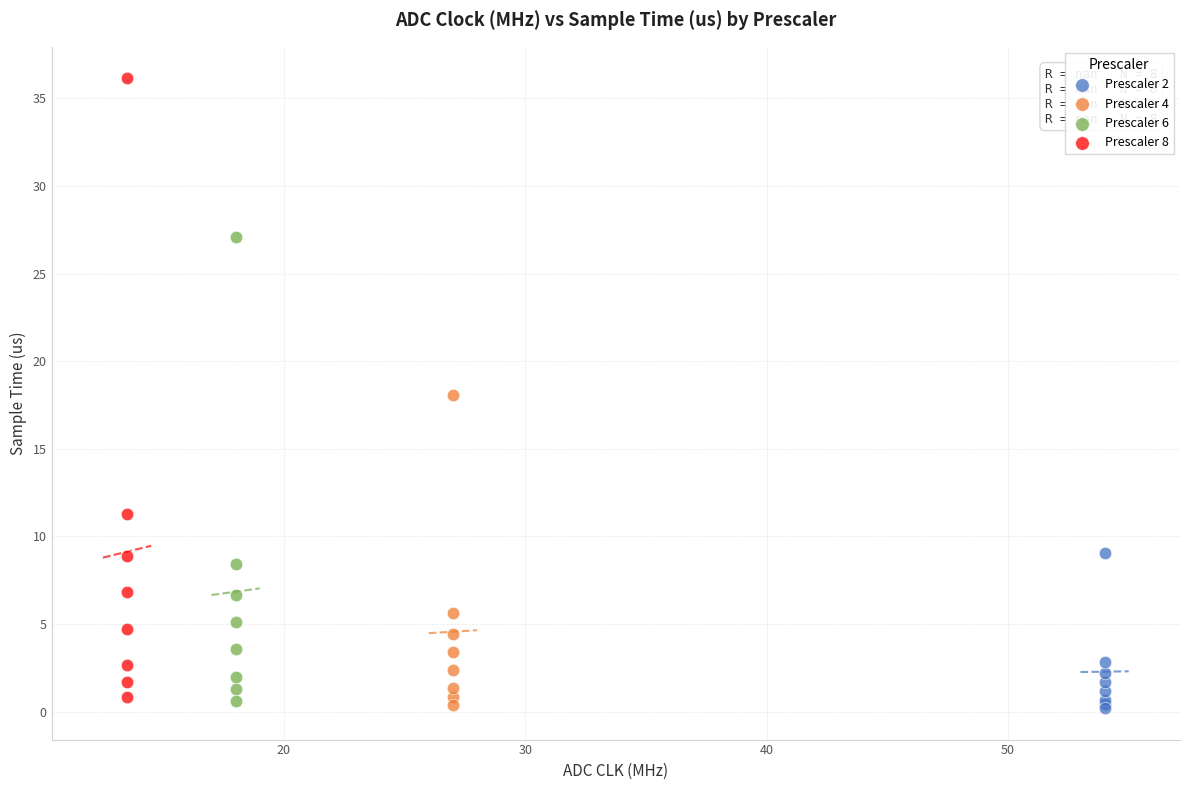

Which series reaches the maximum Y coordinate?

Prescaler 8